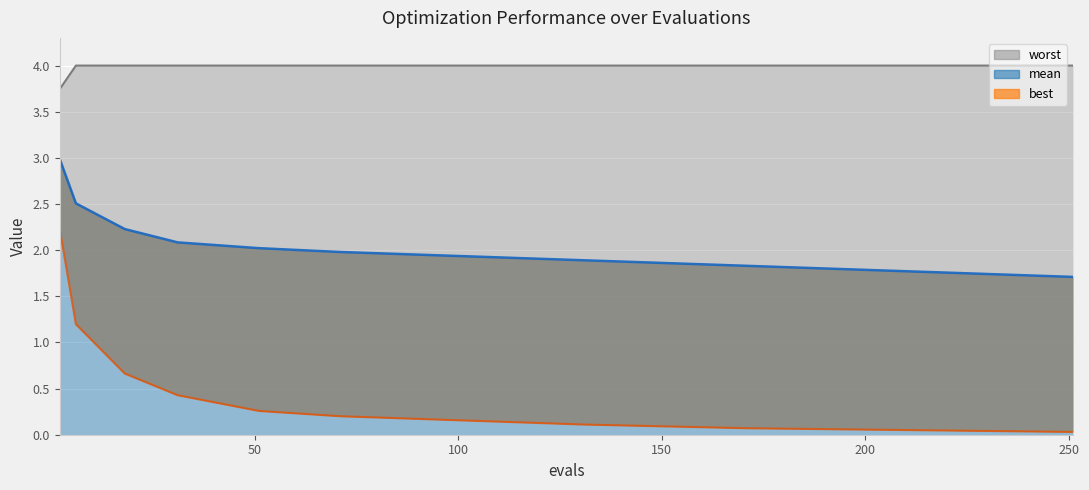

True or false: worst and mean cross at least once.

False